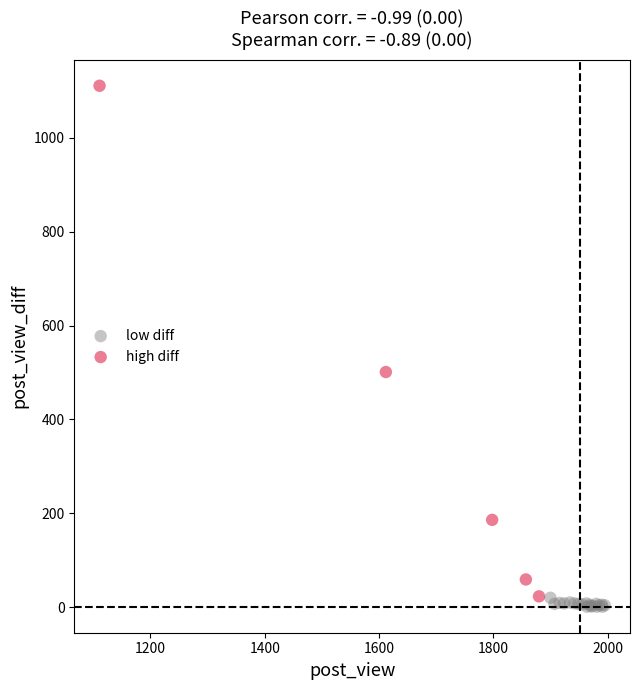

Which series contains the highest Y value?

high diff